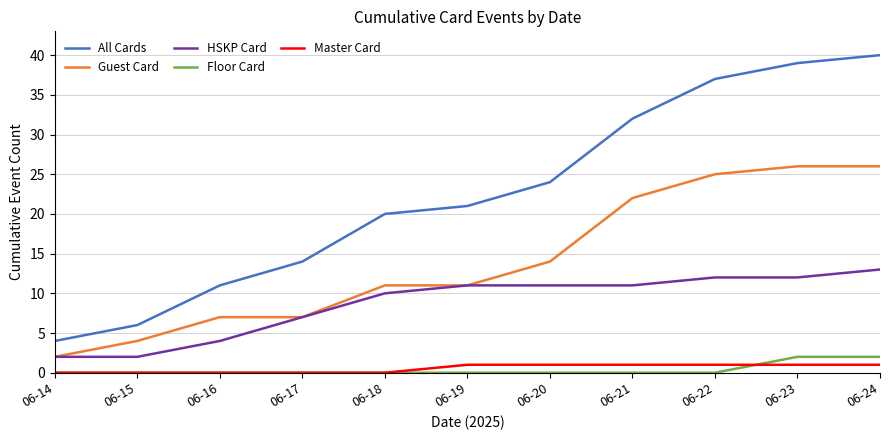

What is the spread (max minus min) of values at 06-20?

24